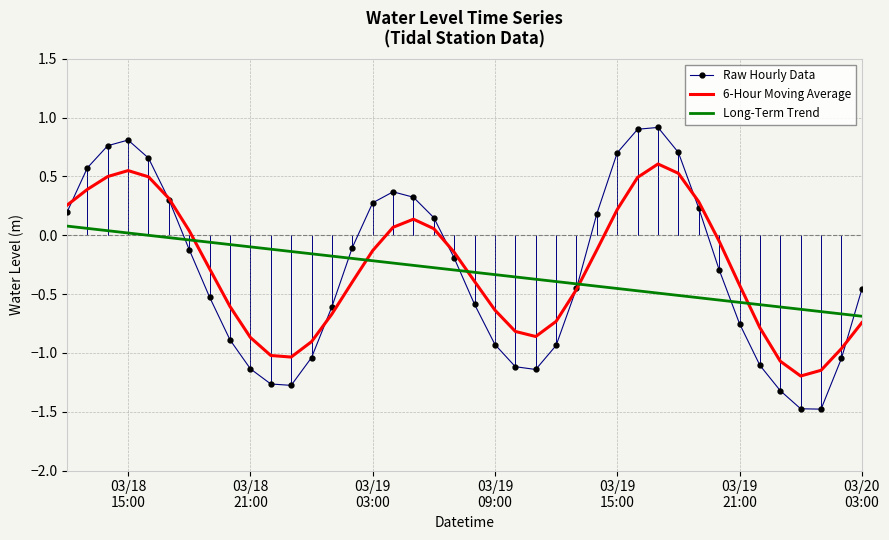

What is the maximum value for Raw Hourly Data?

0.9